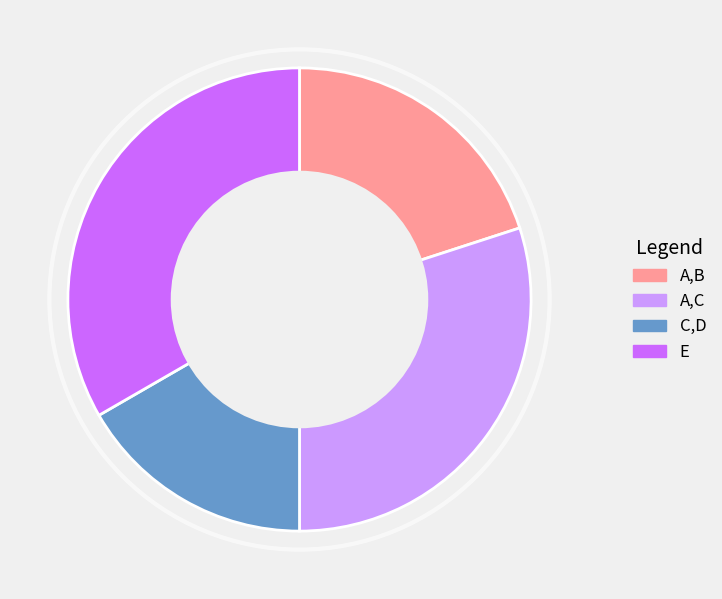

The A,B slice represents 9% of the pie. True or false?

False